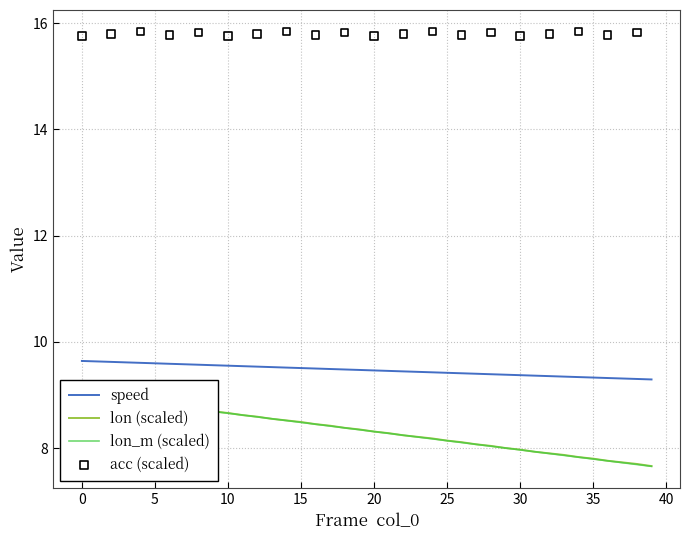

Which series reaches the minimum Y coordinate?

lon_m